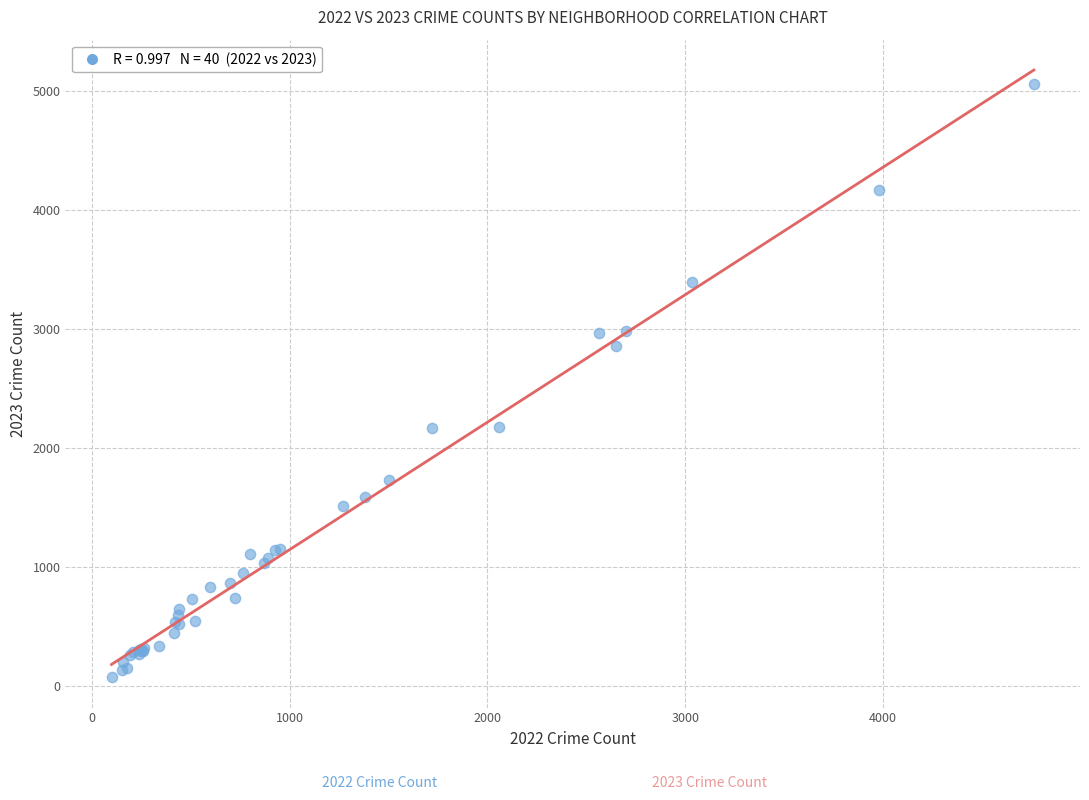

What Y value in the scatter plot is closest to 2568?

2862